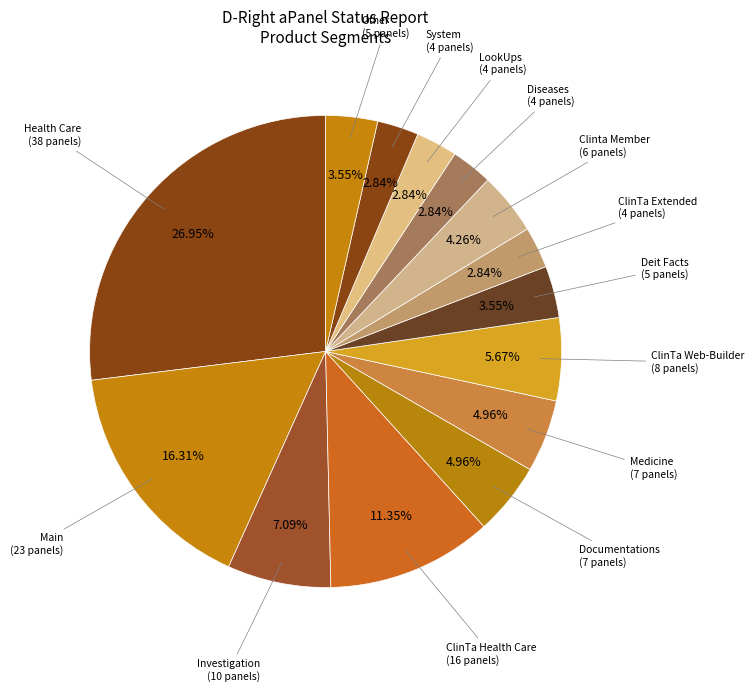

Which slice is the largest?

Health Care